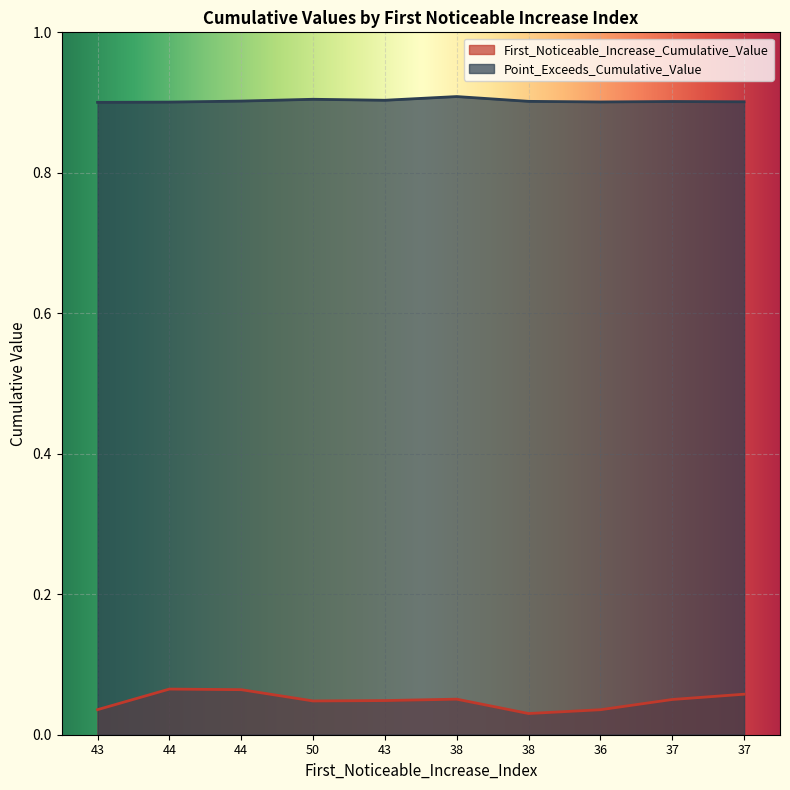

How many lines are shown in the chart?

2